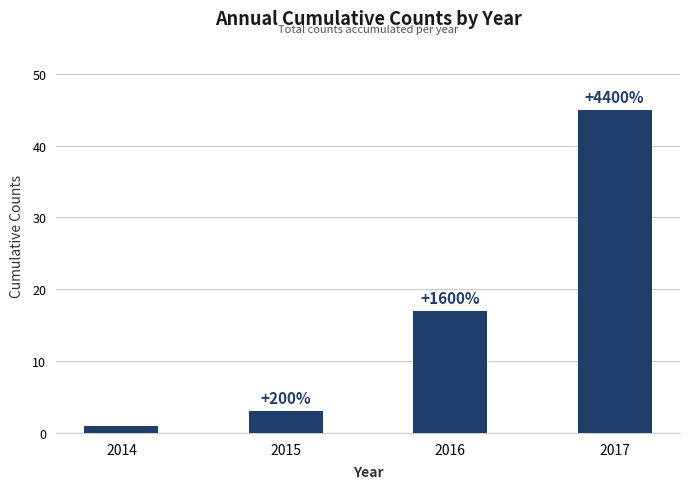

How many bars are there in total?

4